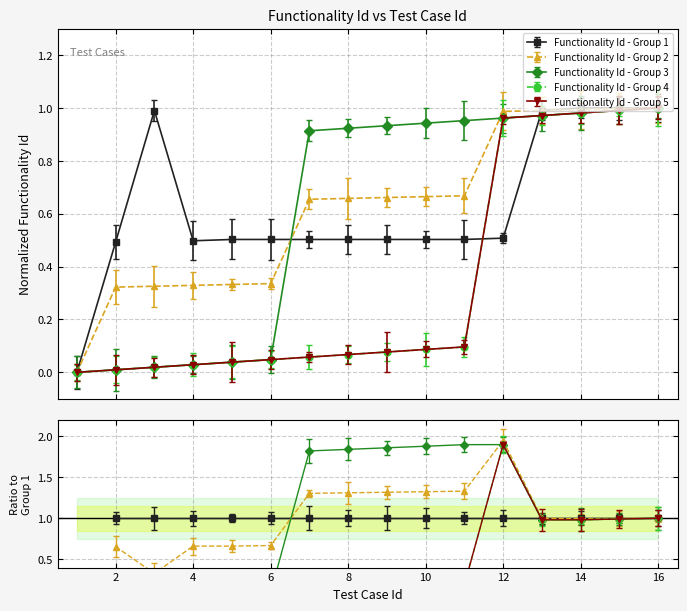

What are all the series names shown in the legend?

Functionality Id - Group 1, Functionality Id - Group 2, Functionality Id - Group 3, Functionality Id - Group 4, Functionality Id - Group 5